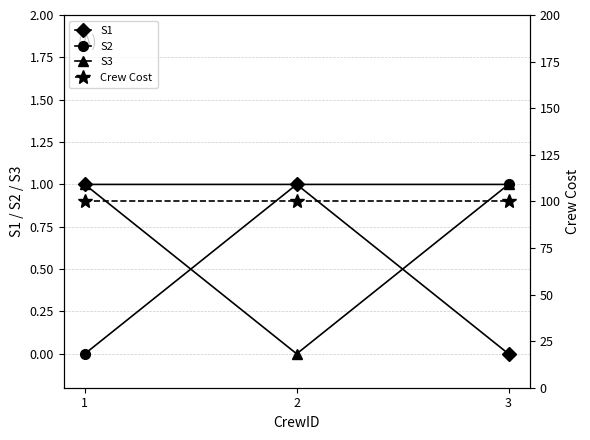

Between 3 and 1, which is larger?

1